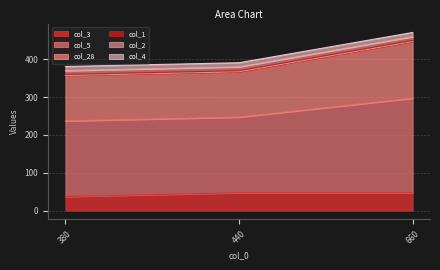

At which category is the sum across all series the highest?

660